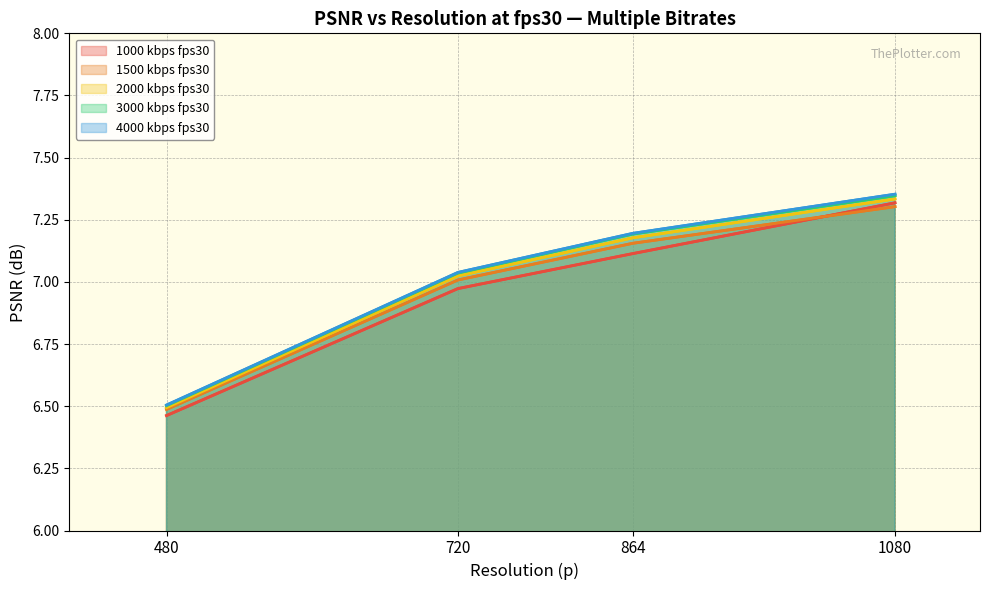

Which series has the largest total across all categories?

4000